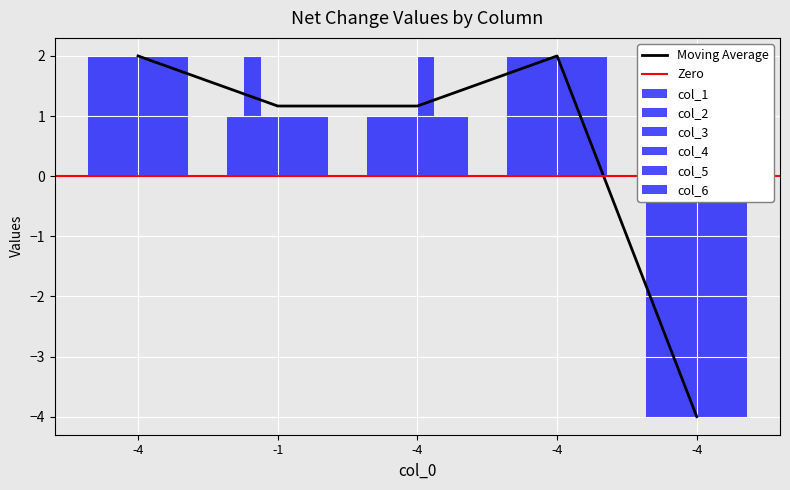

Is the value of col_1 at -1 greater than the value of col_2 at -1?

No